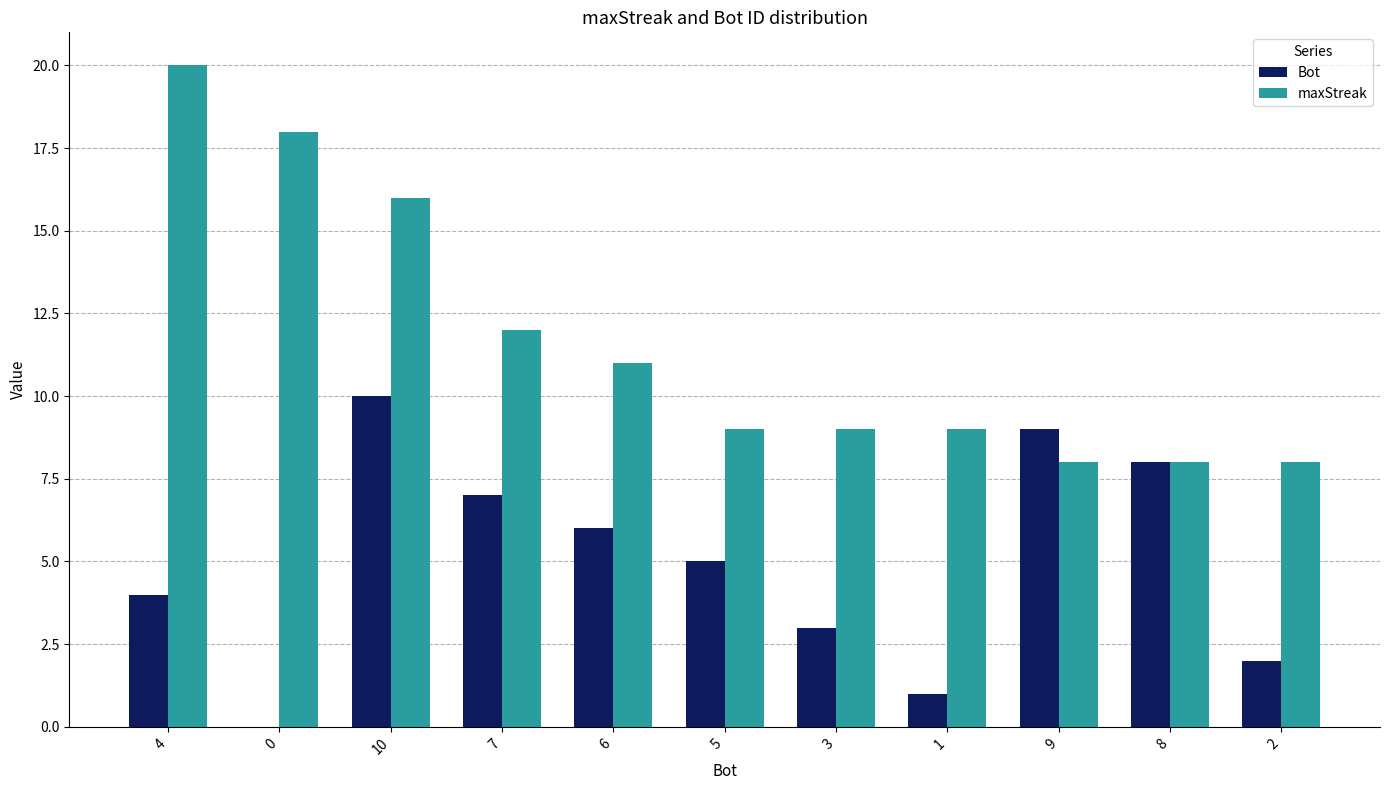

Is it true that Bot equals 0 at 0?

True